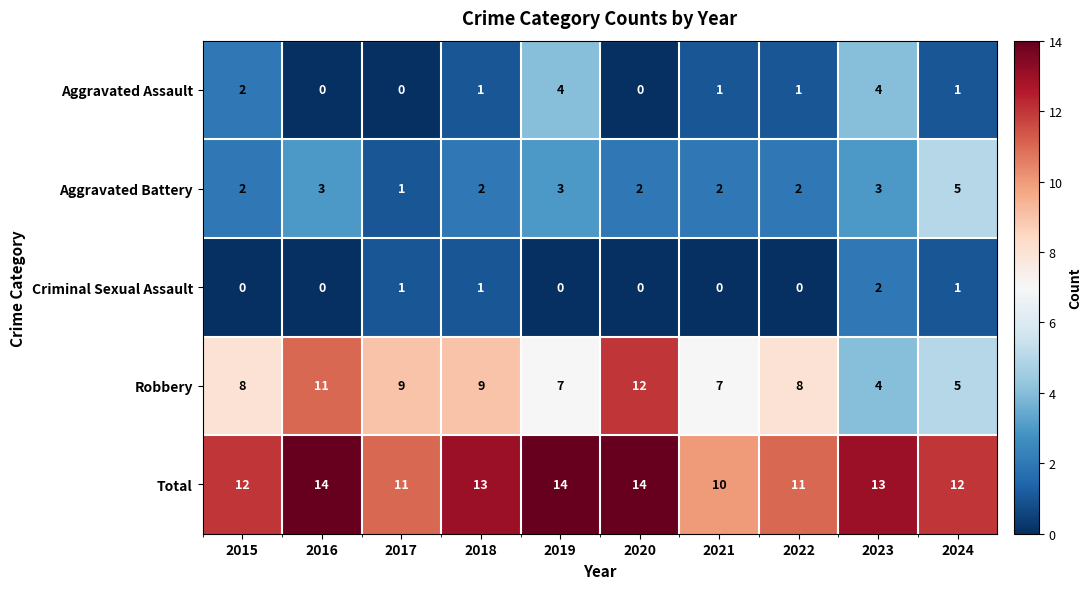

Count the number of data series in this chart.

5